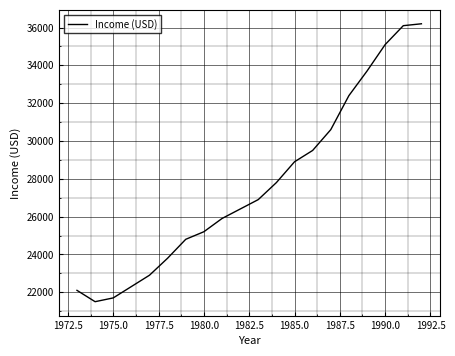

What is the maximum value shown in the chart?

36200